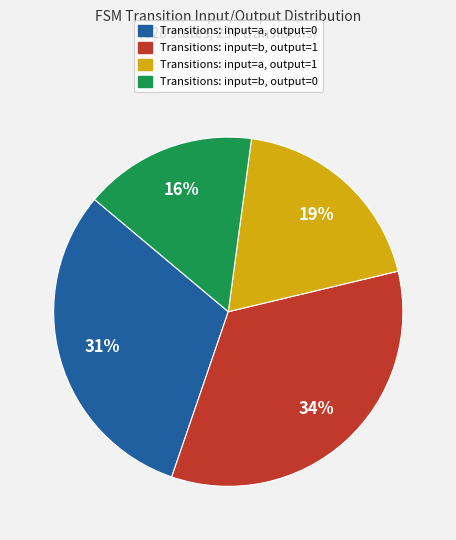

To the nearest percent, what is the average slice percentage?

25%